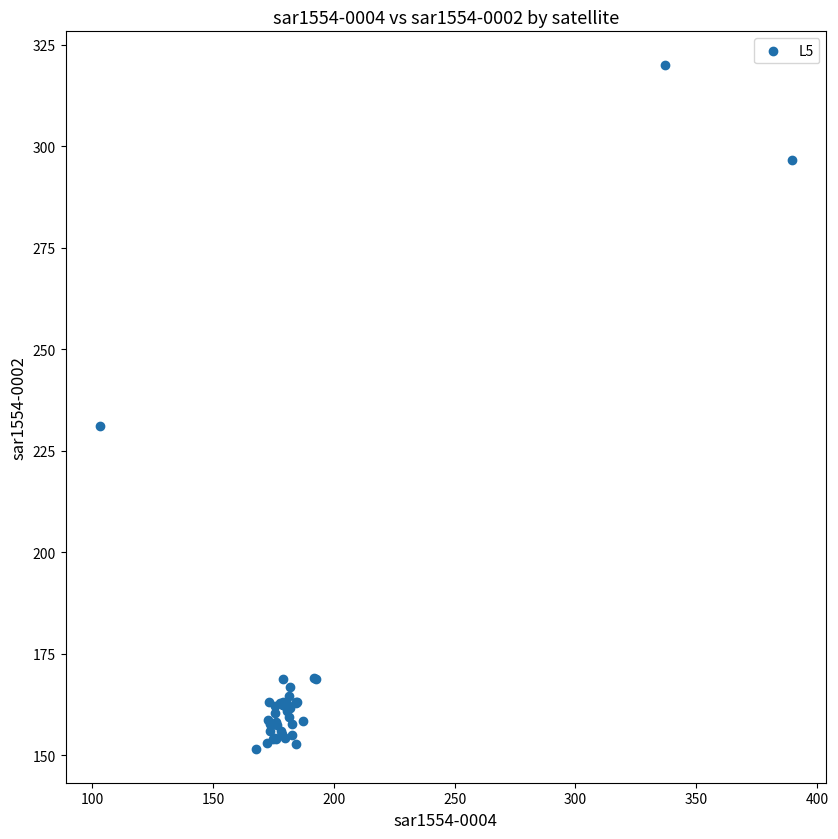

What Y value in the scatter plot is closest to 235?

231.1